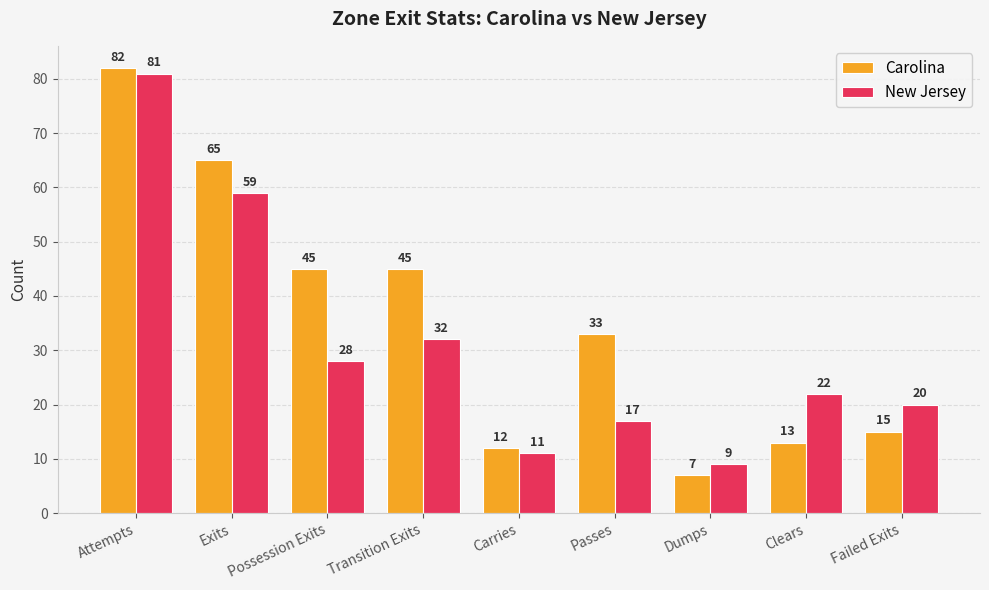

What is the difference between the highest and lowest values at Clears?

9